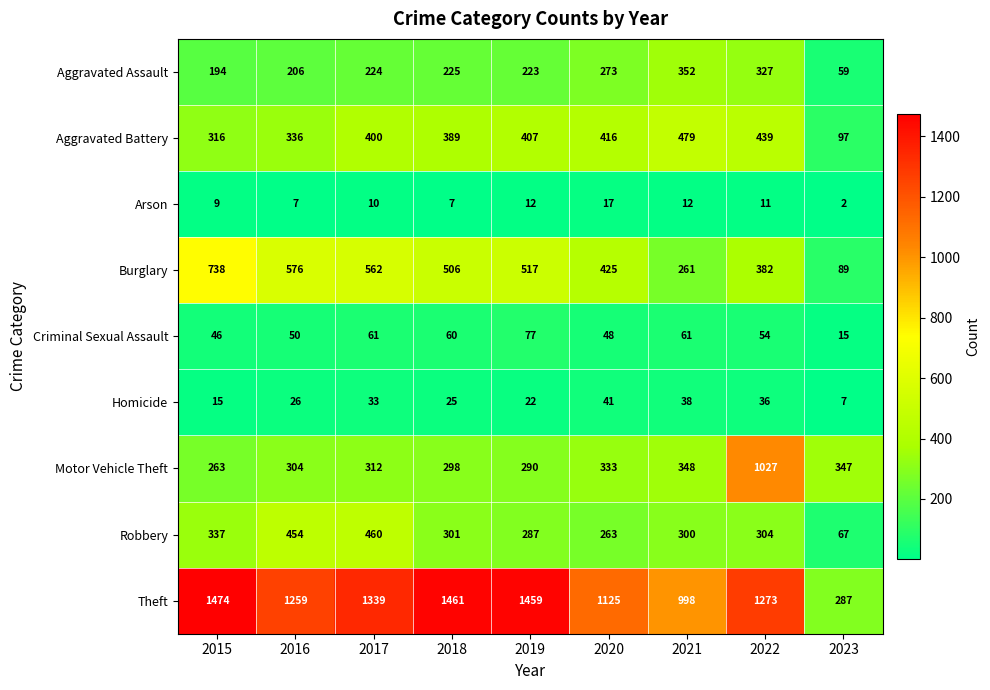

Which label corresponds to the smallest value in the chart?

2023